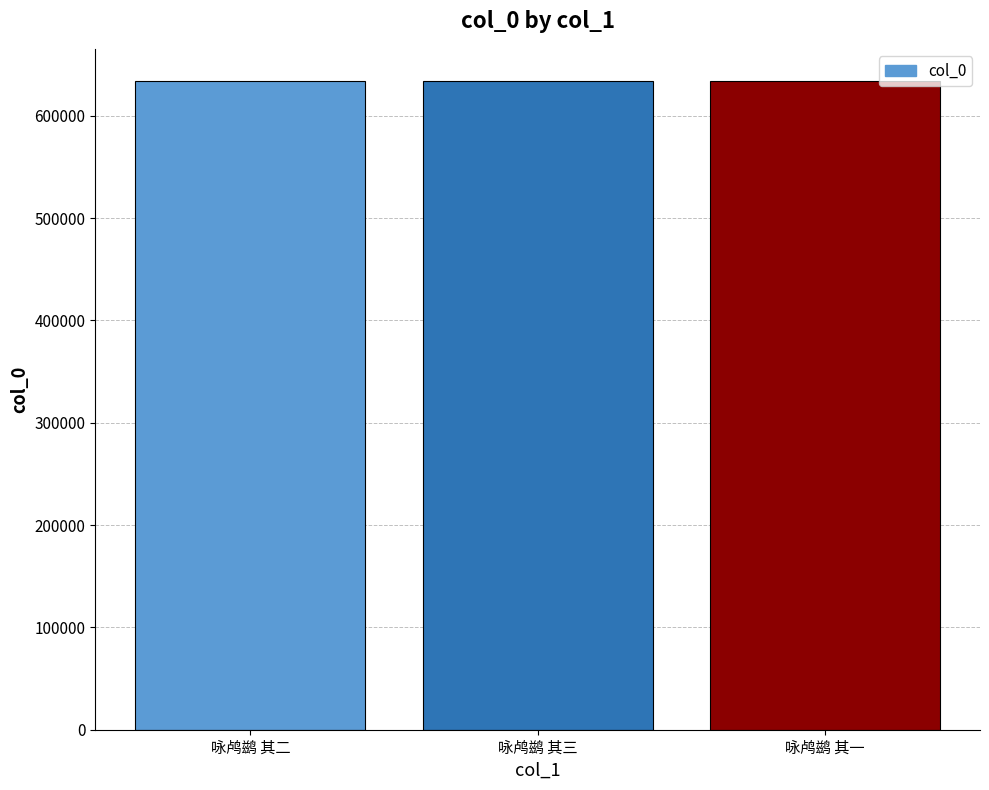

What is the smallest value displayed?

633675